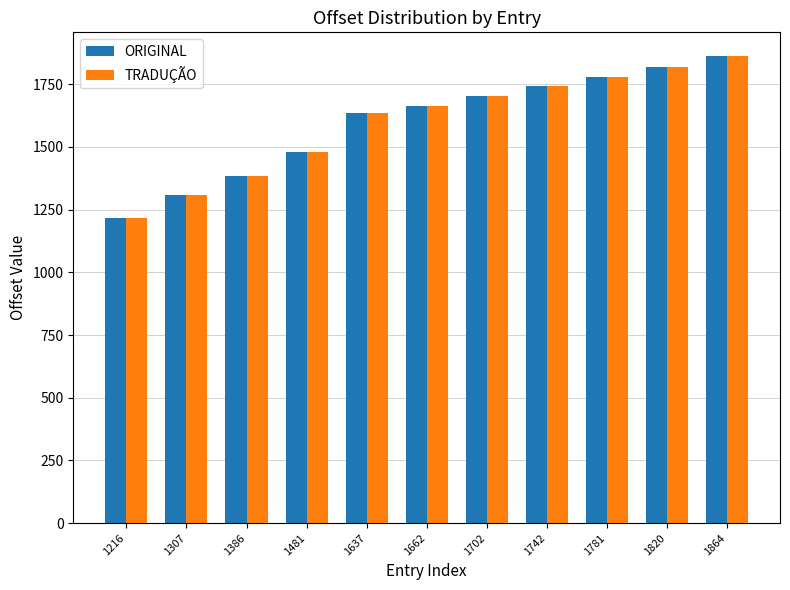

What is the difference between the maximum and minimum values in the TRADUÇÃO series?

648